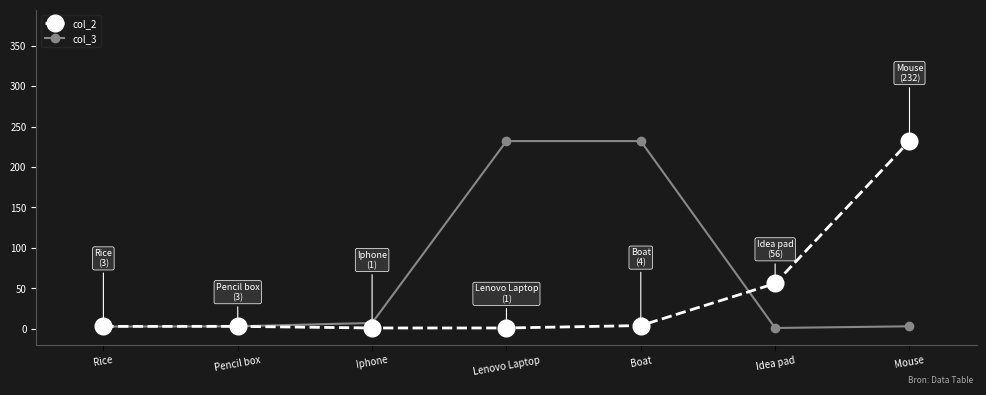

Rank the series by their average value, from highest to lowest.

col_3, col_2